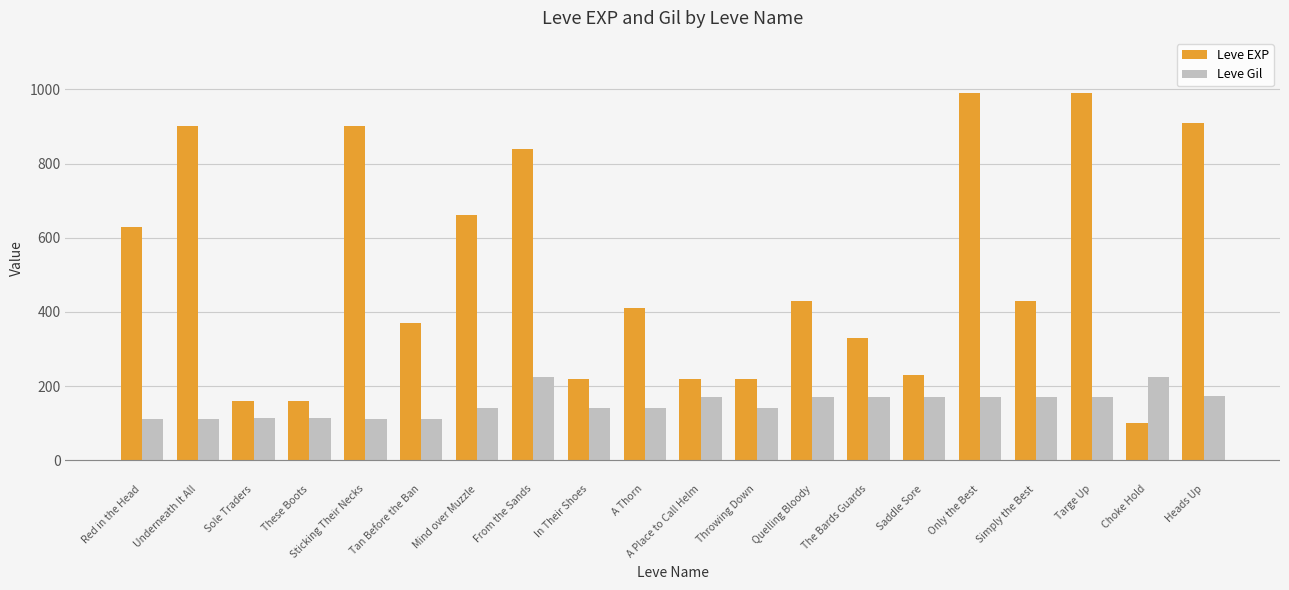

What is the total value across all series at Throwing Down?

360